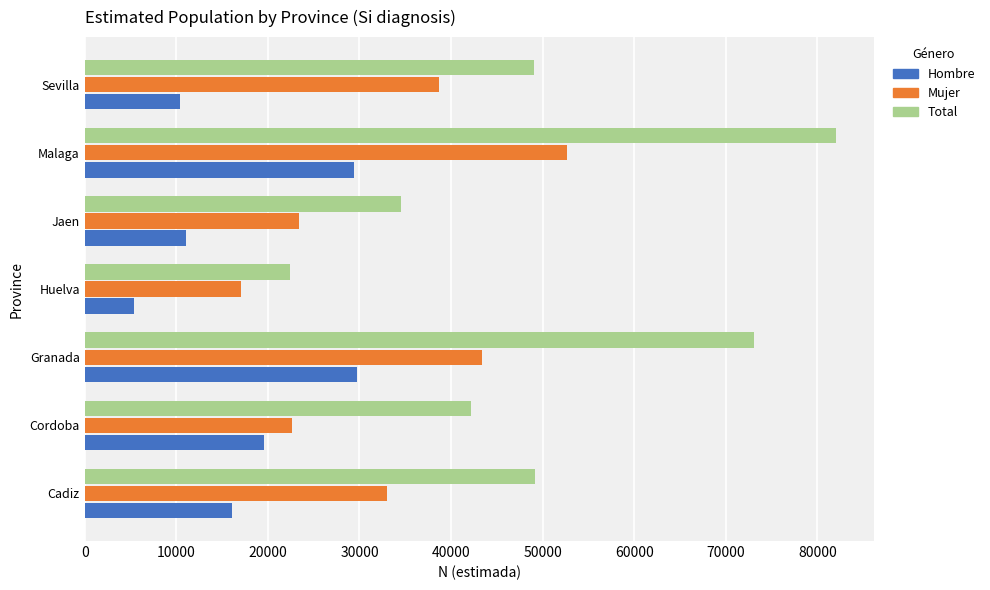

Between Granada and Malaga, which series saw the biggest shift?

Mujer